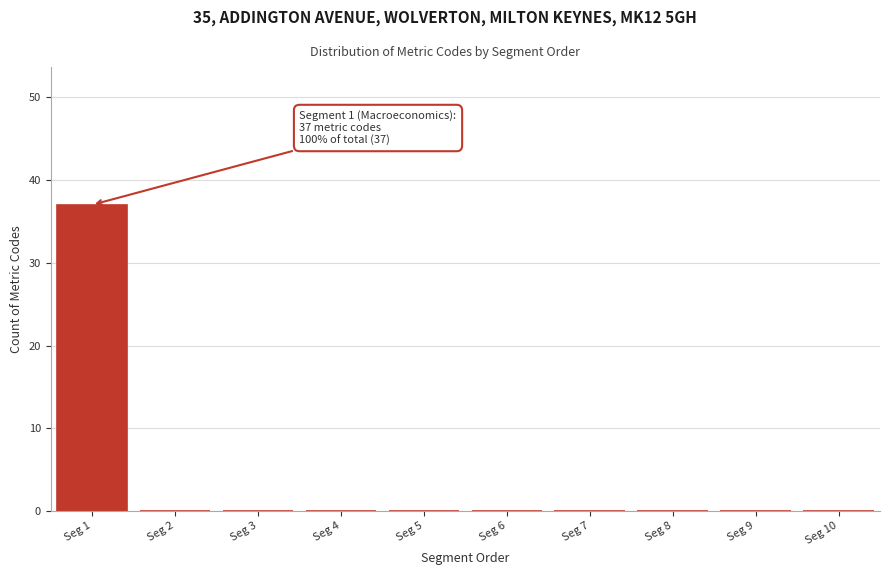

Reading right to left, list all the values displayed in this chart.

Seg 10=0	Seg 9=0	Seg 8=0	Seg 7=0	Seg 6=0	Seg 5=0	Seg 4=0	Seg 3=0	Seg 2=0	Seg 1=37